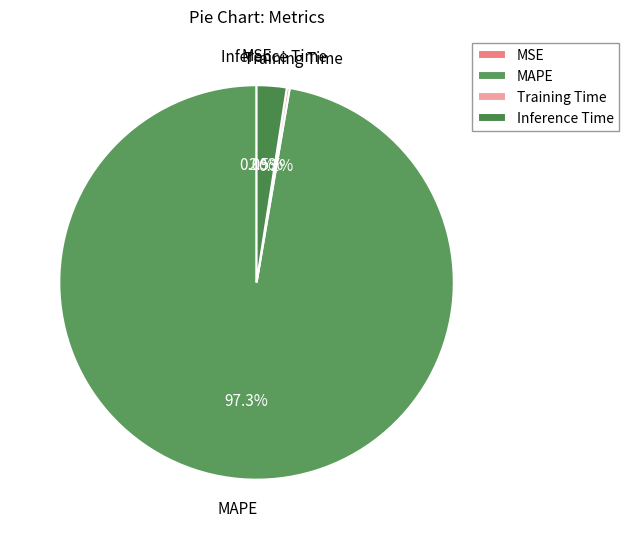

Which slice represents more than half of the pie?

MAPE